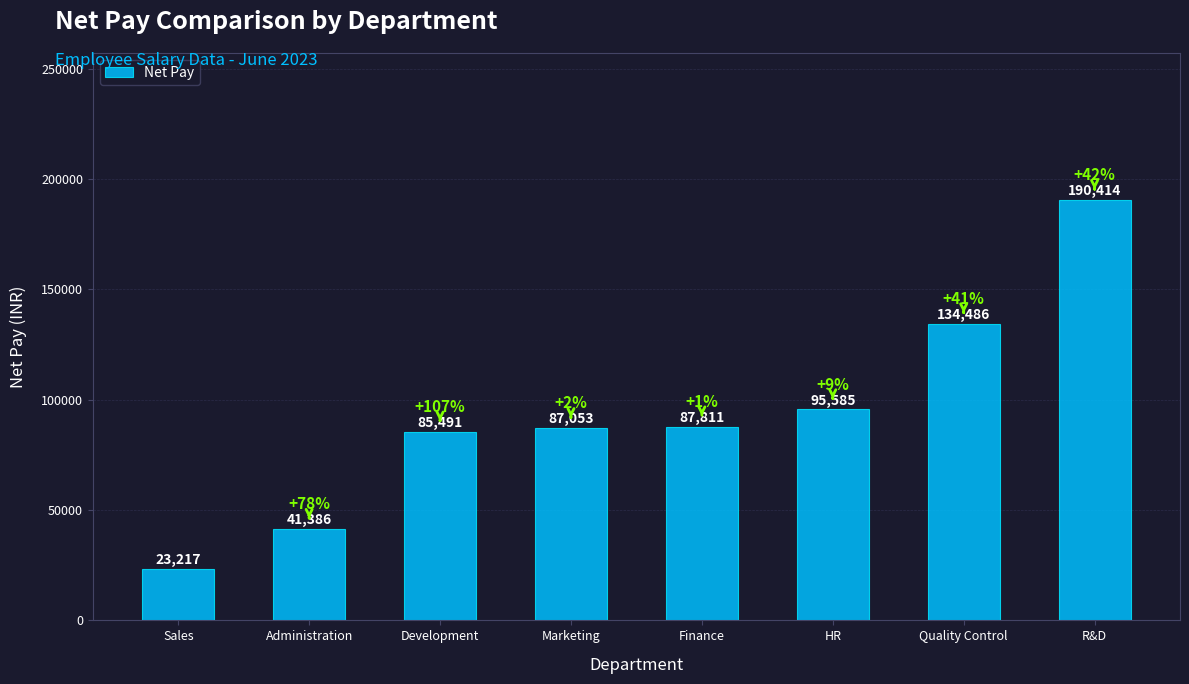

At which category does the chart reach its minimum across all series?

Sales